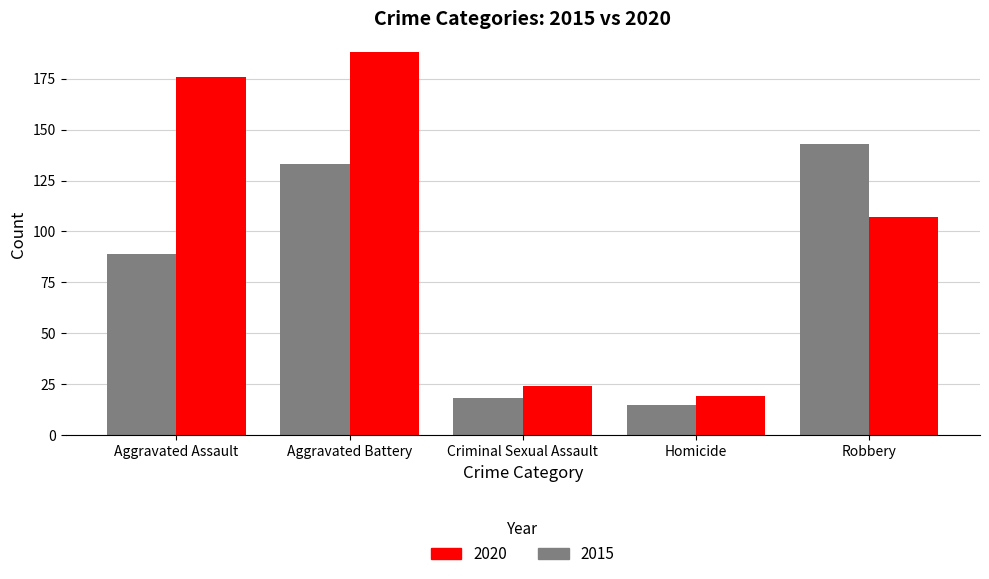

At which category is the sum across all series the highest?

Aggravated Battery